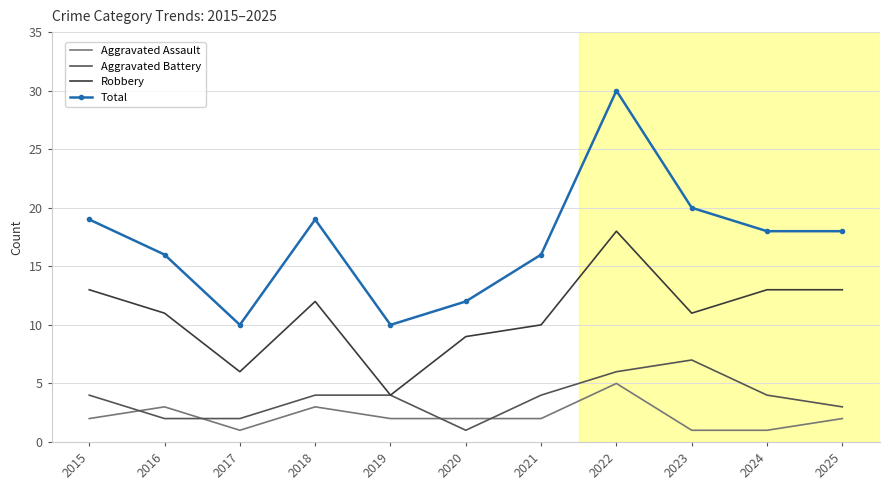

What is the sum of the Robbery values at 2020 and 2021?

19